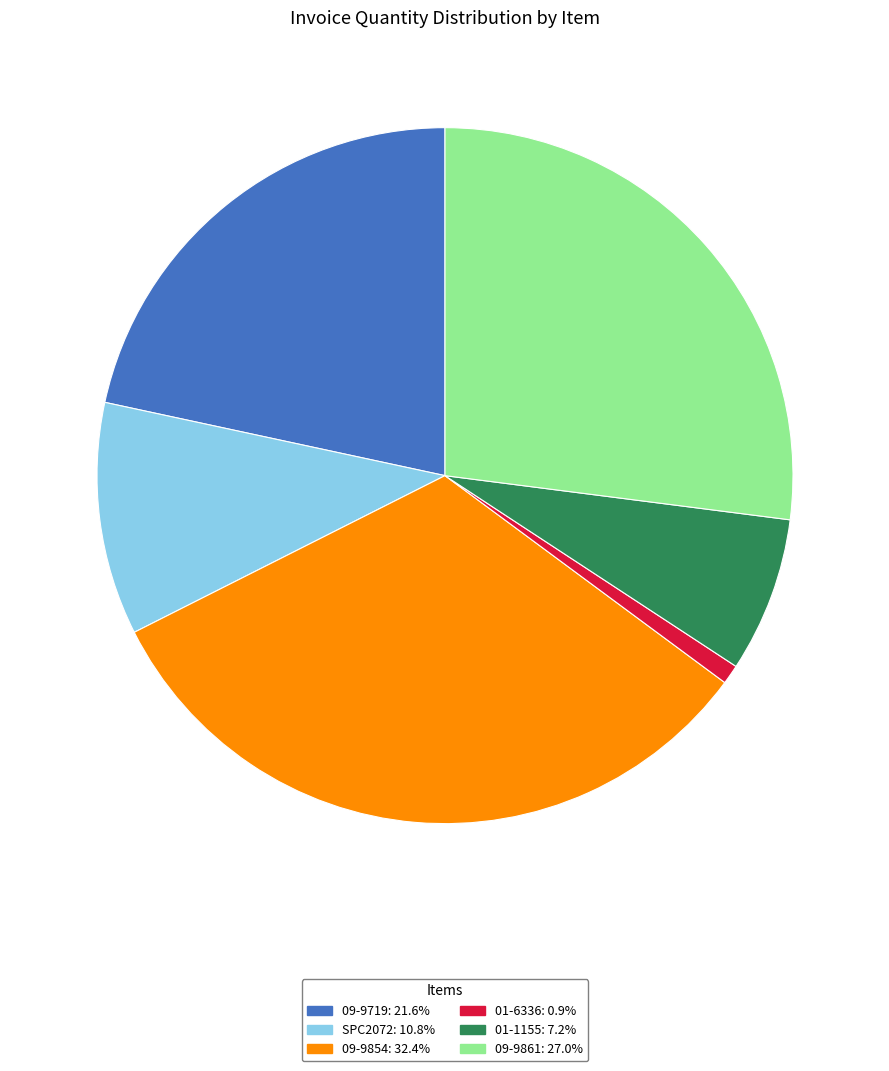

Do SPC2072: 10.8% and 01-1155: 7.2% together represent more than half of the pie?

No